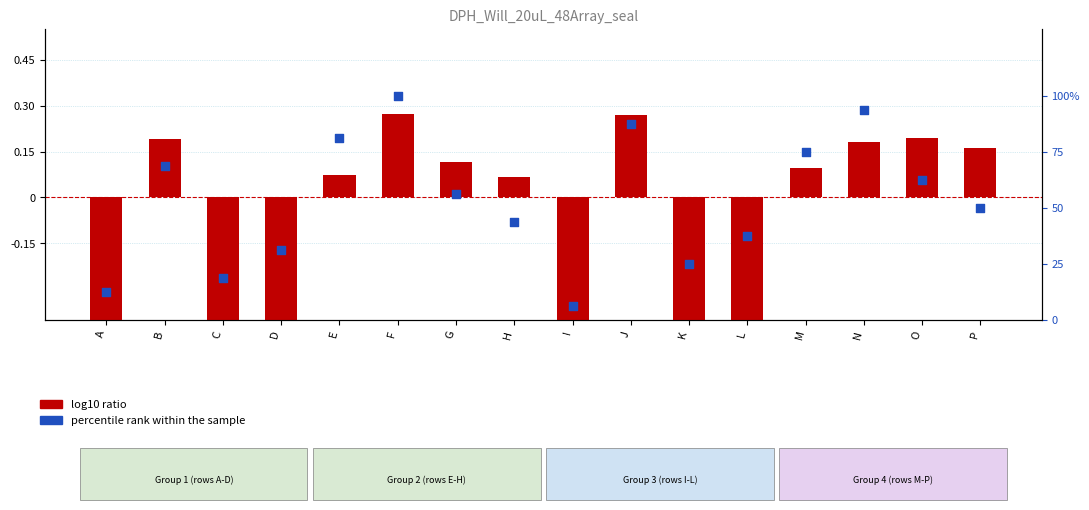

At how many categories does at least one series exceed 13?

14